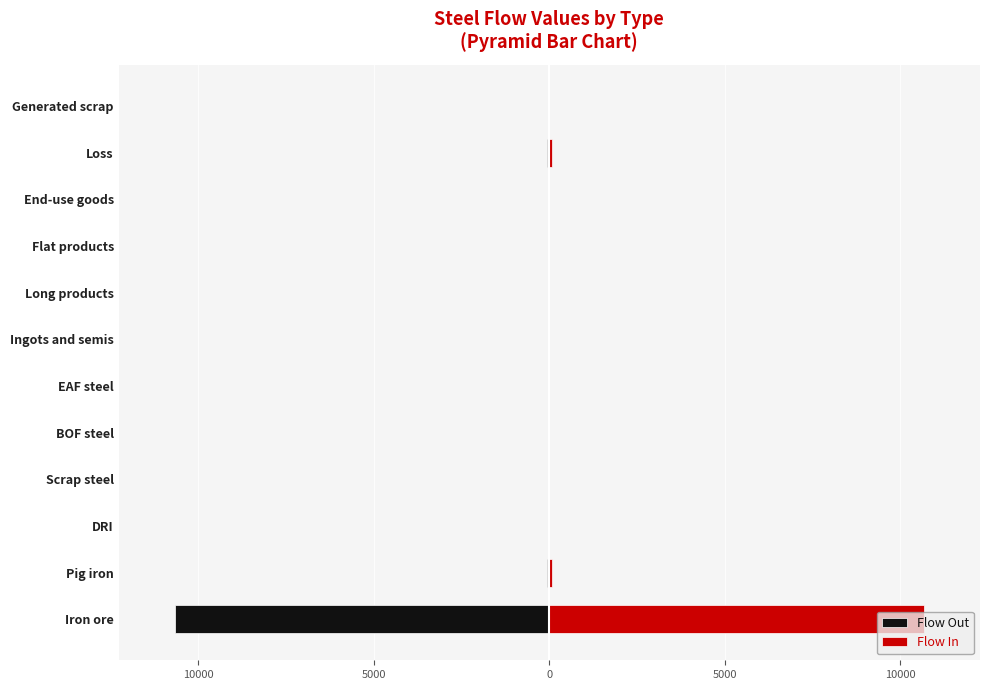

True or false: Flow In has a value of 6135.6 at Long products.

False